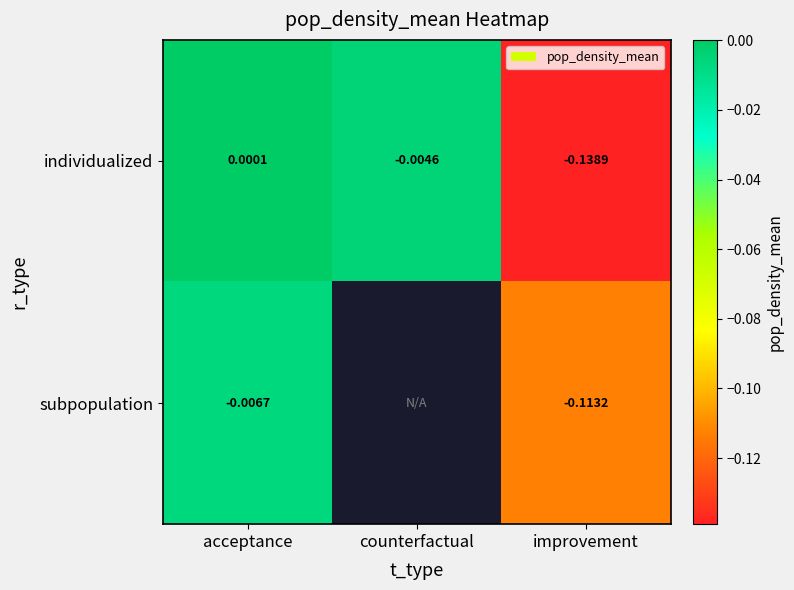

At which category does the chart reach its peak across all series?

acceptance